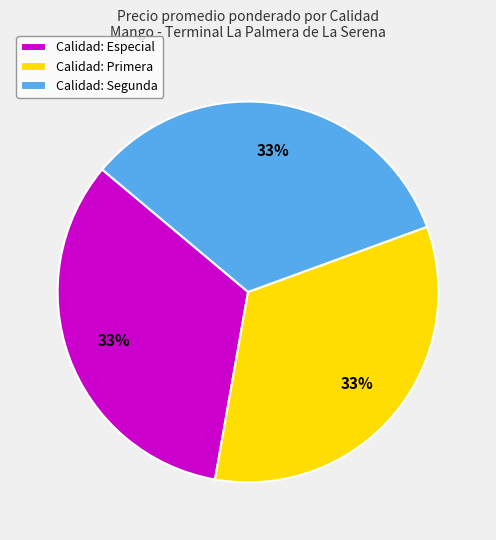

The Calidad: Especial slice represents 33% of the pie. True or false?

True